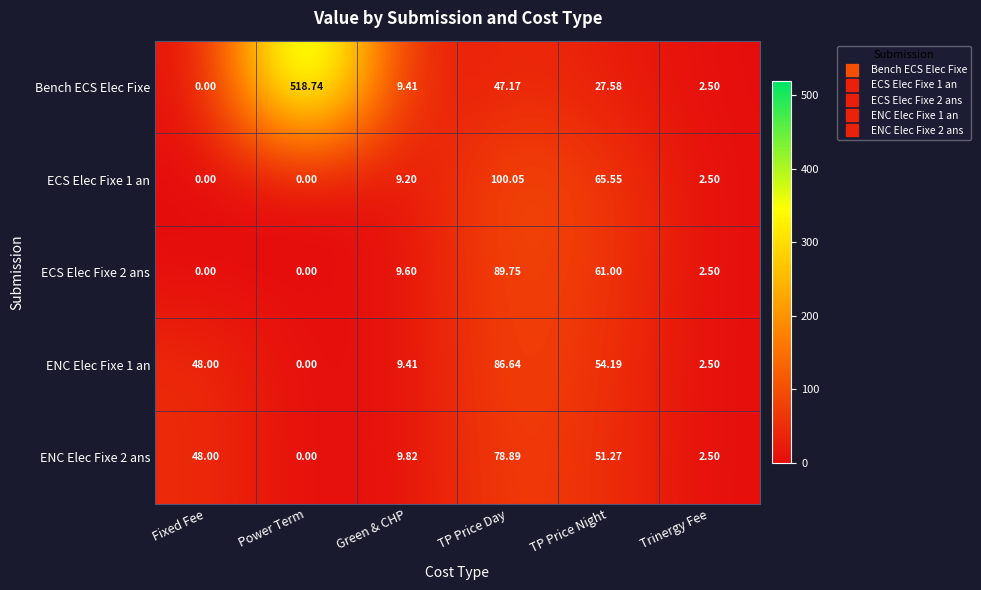

What is the total value across all series at Green & CHP?

47.4